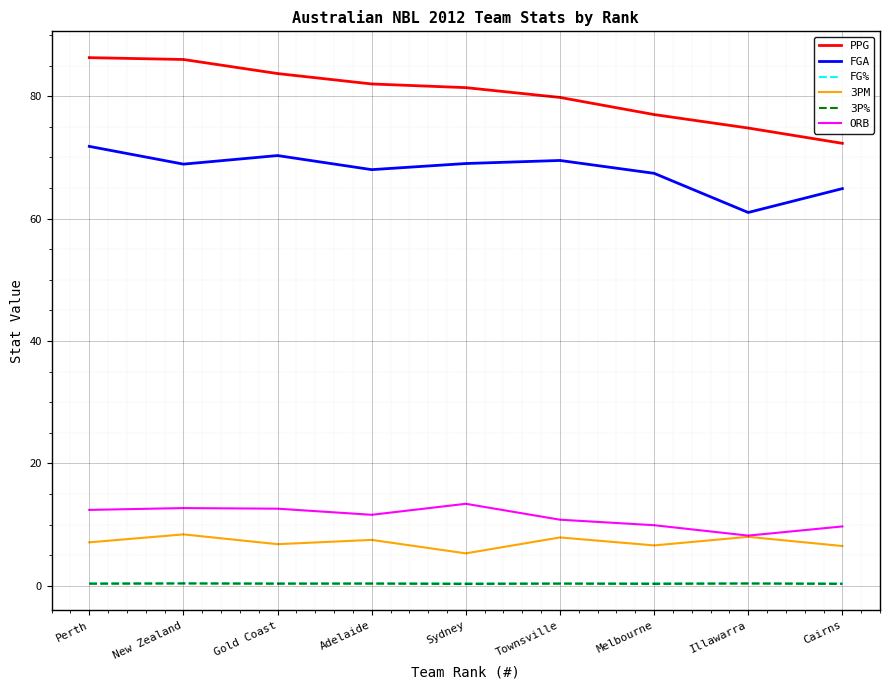

Which series has the widest spread of values?

PPG